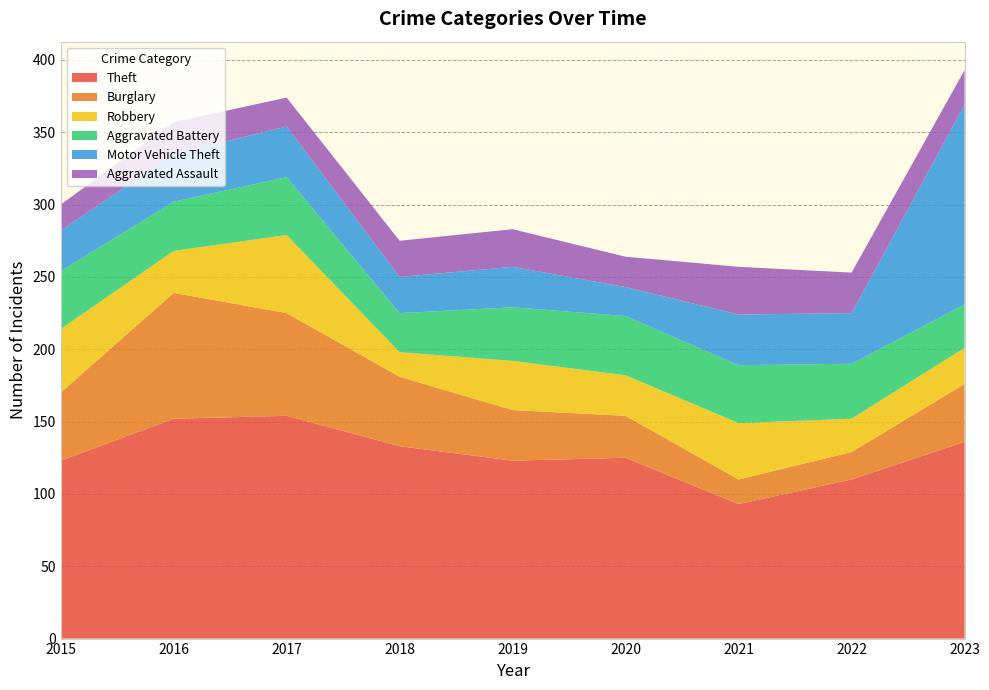

Reading left to right, what are all the values shown in this chart?

Theft: 2015=123	2016=152	2017=154	2018=133	2019=123	2020=125	2021=93	2022=110	2023=136
Burglary: 2015=47	2016=87	2017=71	2018=48	2019=35	2020=29	2021=17	2022=19	2023=40
Robbery: 2015=44	2016=29	2017=54	2018=17	2019=34	2020=28	2021=39	2022=23	2023=25
Aggravated Battery: 2015=40	2016=34	2017=40	2018=27	2019=37	2020=41	2021=40	2022=38	2023=30
Motor Vehicle Theft: 2015=28	2016=33	2017=35	2018=25	2019=28	2020=20	2021=35	2022=35	2023=138
Aggravated Assault: 2015=18	2016=22	2017=20	2018=25	2019=26	2020=21	2021=33	2022=28	2023=24